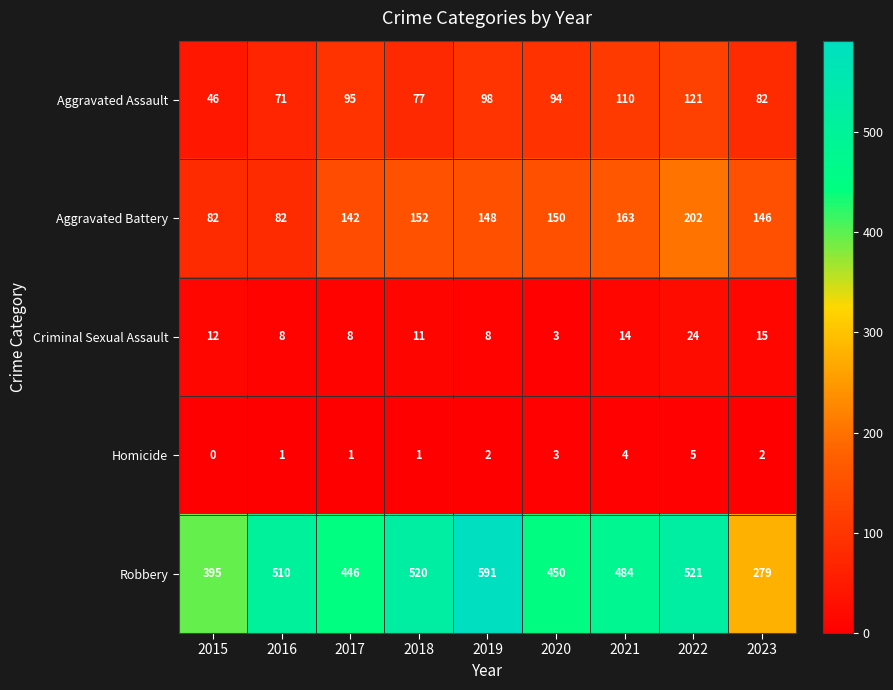

Which category has the highest value in the Homicide series?

2022